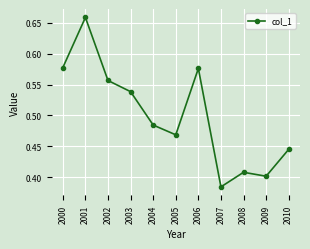

At which label is the value closest to 0?

2007